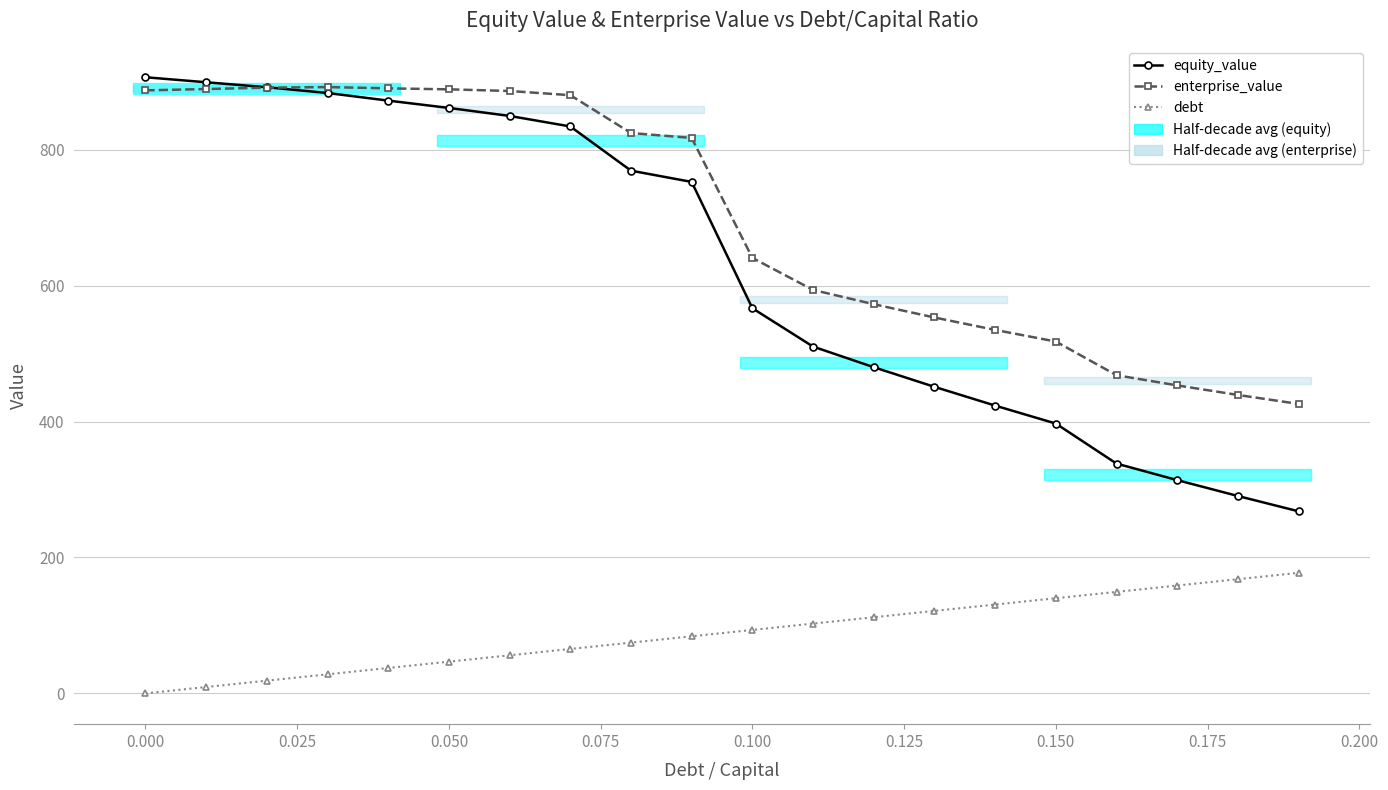

How many distinct data groups are displayed?

3